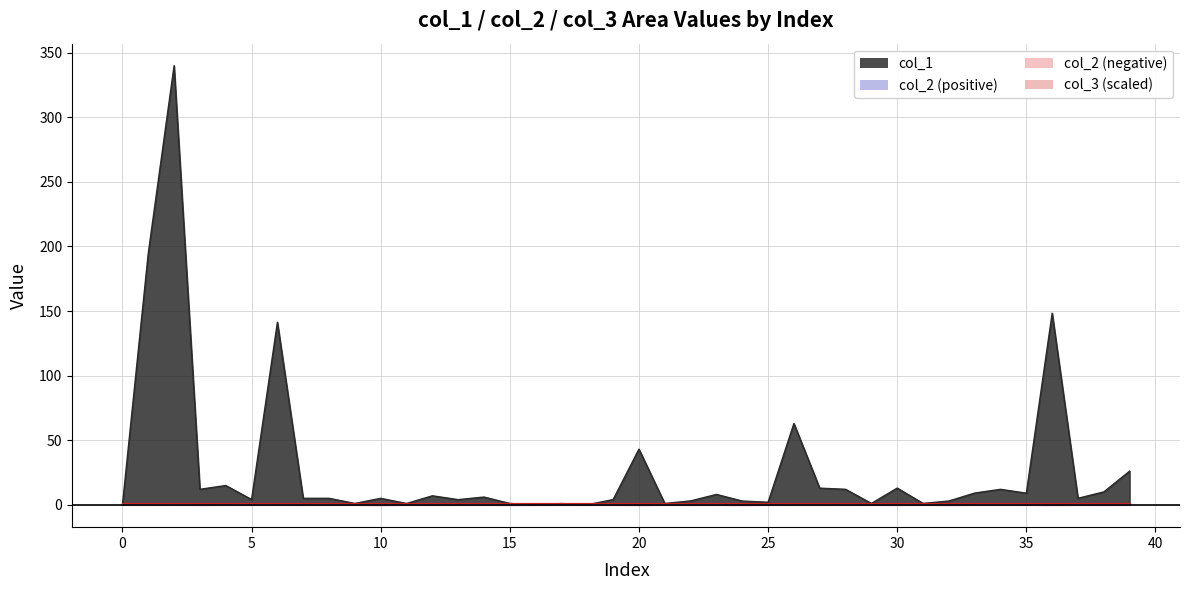

Which series has the largest total across all categories?

col_1